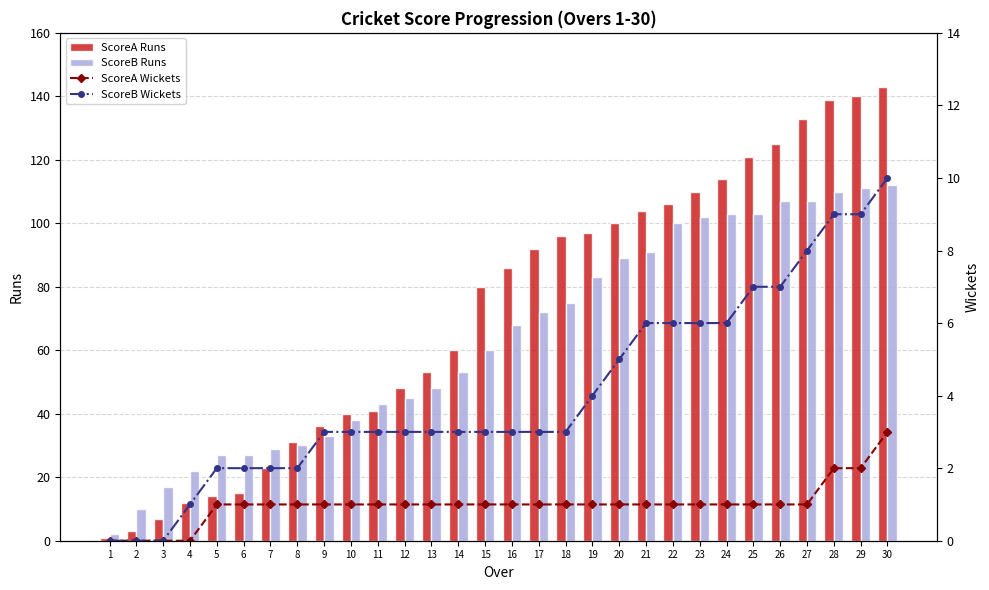

How many series are shown in this chart?

4